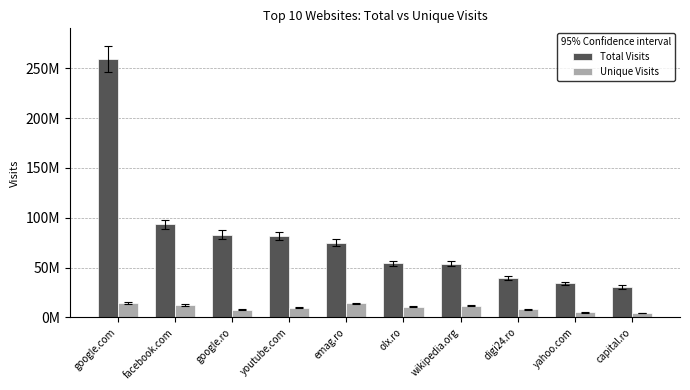

Reading right to left, list all the values displayed in this chart.

Total Visits: capital.ro=30500000	yahoo.com=34100000	digi24.ro=39200000	wikipedia.org=54000000	olx.ro=54100000	emag.ro=75000000	youtube.com=81700000	google.ro=83100000	facebook.com=93300000	google.com=259000000
Unique Visits: capital.ro=4330000	yahoo.com=5190000	digi24.ro=8170000	wikipedia.org=11900000	olx.ro=10900000	emag.ro=14200000	youtube.com=9520000	google.ro=7580000	facebook.com=12500000	google.com=14700000